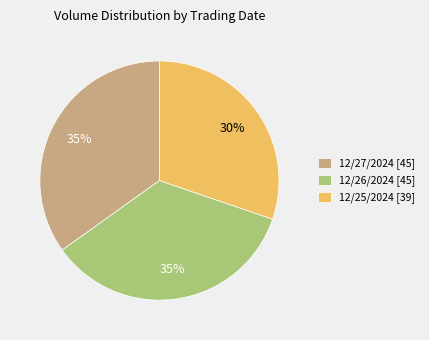

To the nearest percent, what percentage of the pie is 12/26/2024?

35%